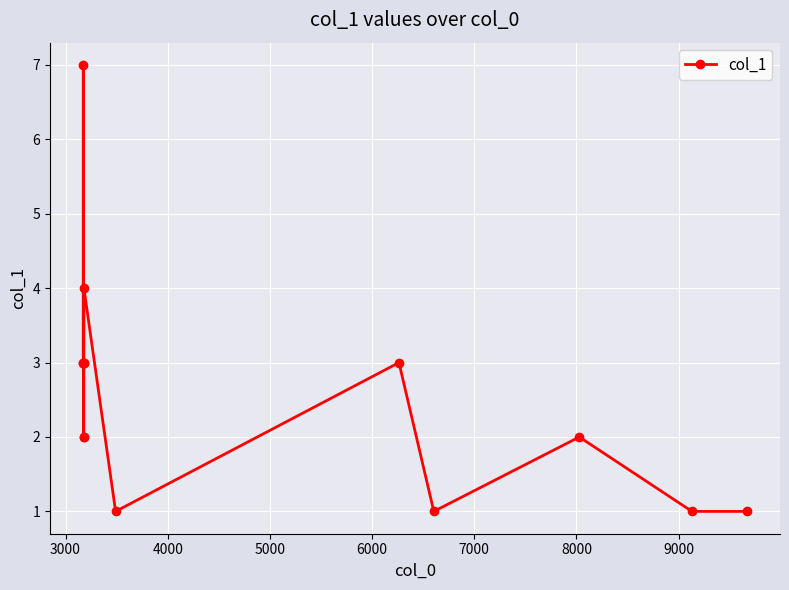

How many values are between 1 and 3?

12